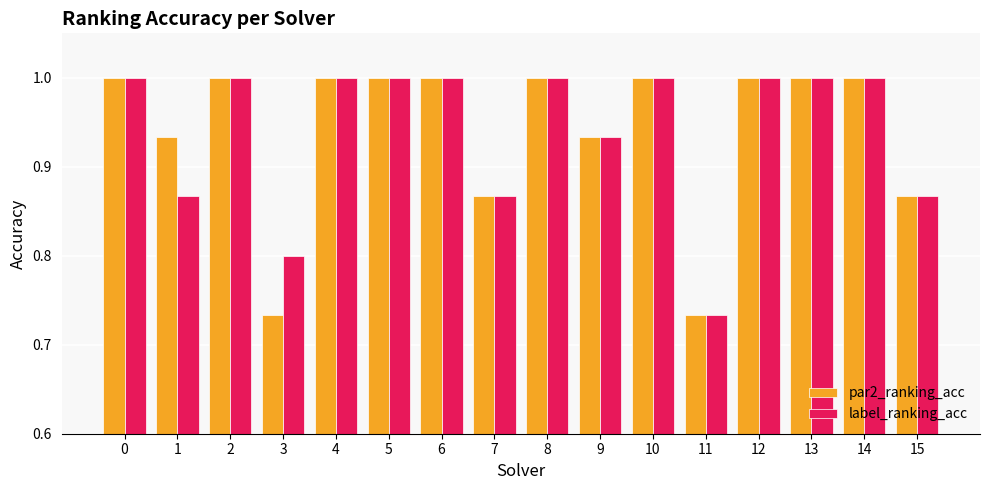

Count the par2_ranking_acc values in the range 0 to 1.

16